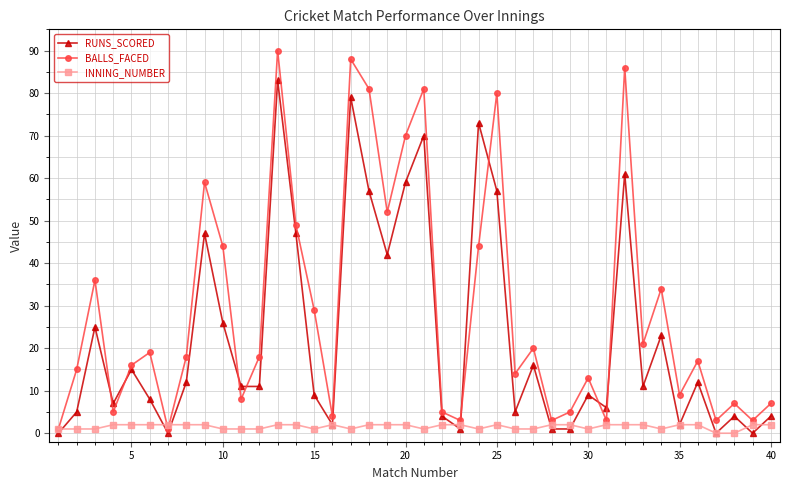

In RUNS_SCORED, how many points are higher than both neighbors (excluding endpoints)?

13